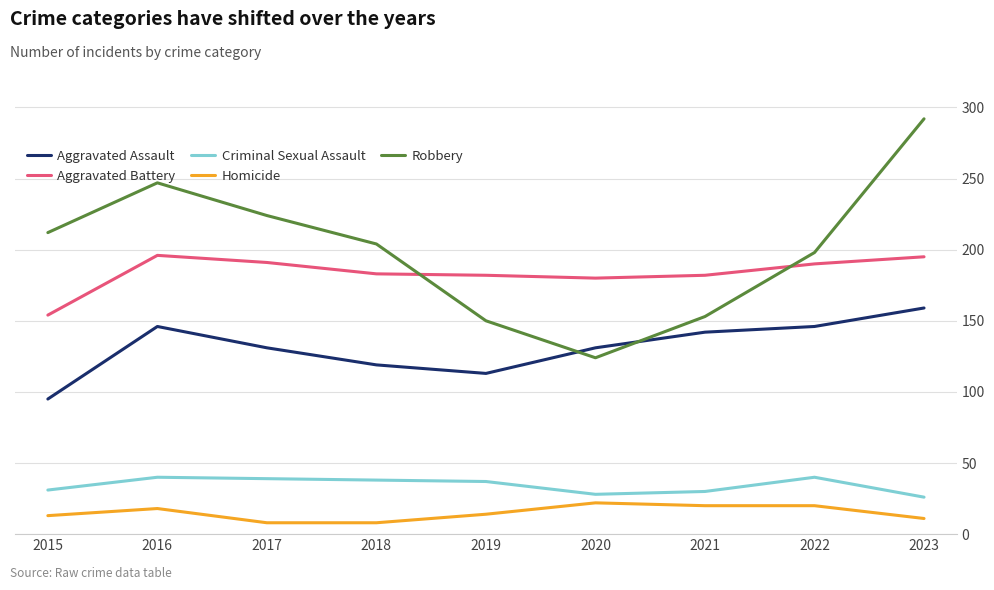

True or false: Aggravated Assault and Criminal Sexual Assault intersect in this chart.

False